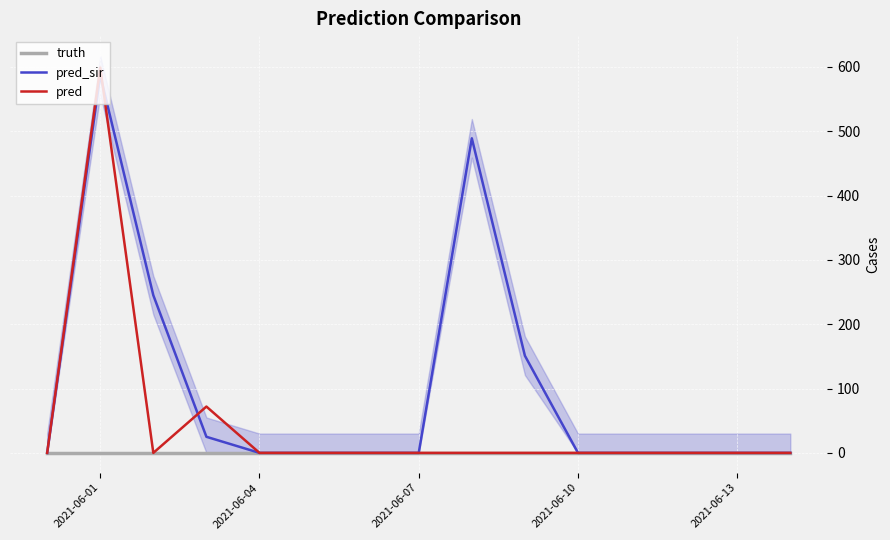

True or false: truth has more than 0 points higher than both neighbors.

False